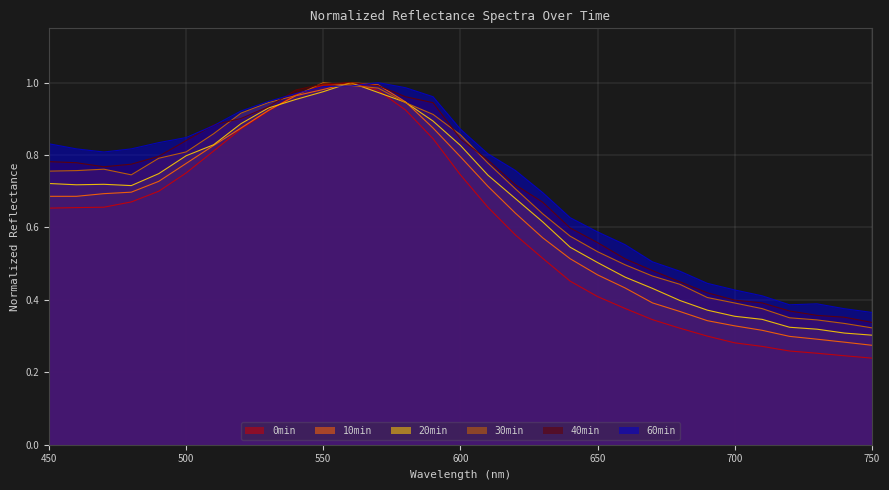

The 60min series shows 0.1 at 740. True or false?

False